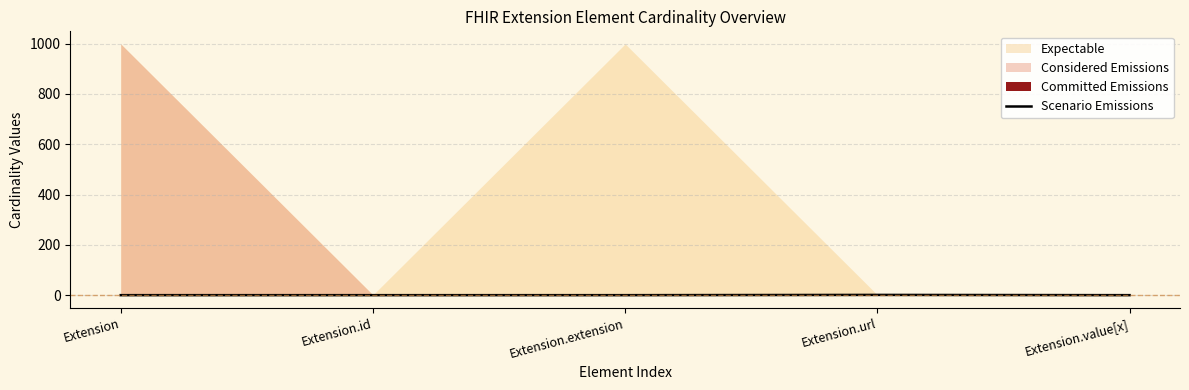

Count the number of values greater than 0.

1